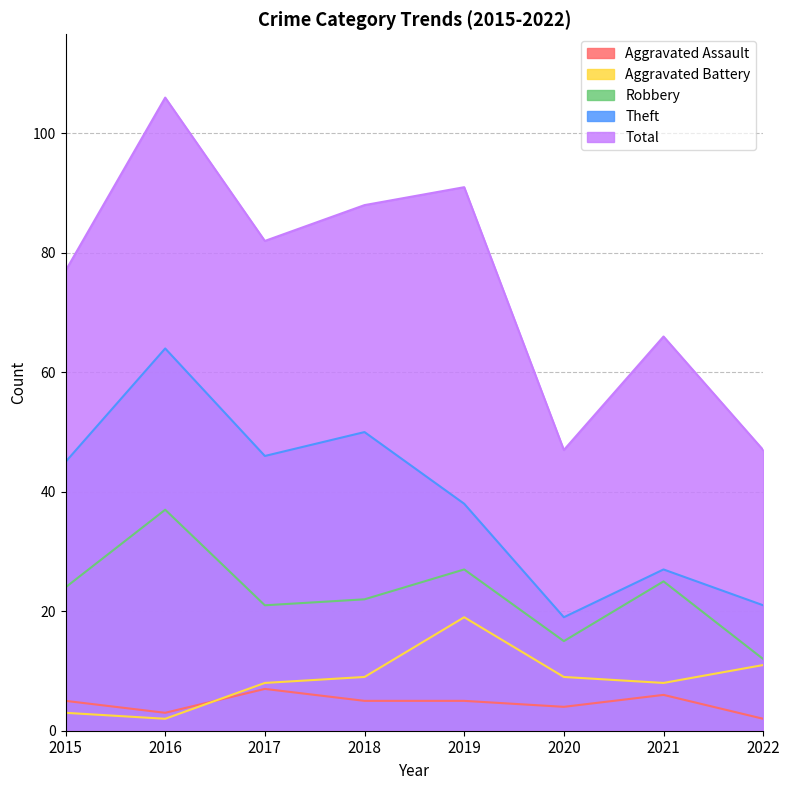

Reading right to left, transcribe all the data shown in this chart.

Aggravated Assault: 2	6	4	5	5	7	3	5
Aggravated Battery: 11	8	9	19	9	8	2	3
Robbery: 12	25	15	27	22	21	37	24
Theft: 21	27	19	38	50	46	64	45
Total: 47	66	47	91	88	82	106	77